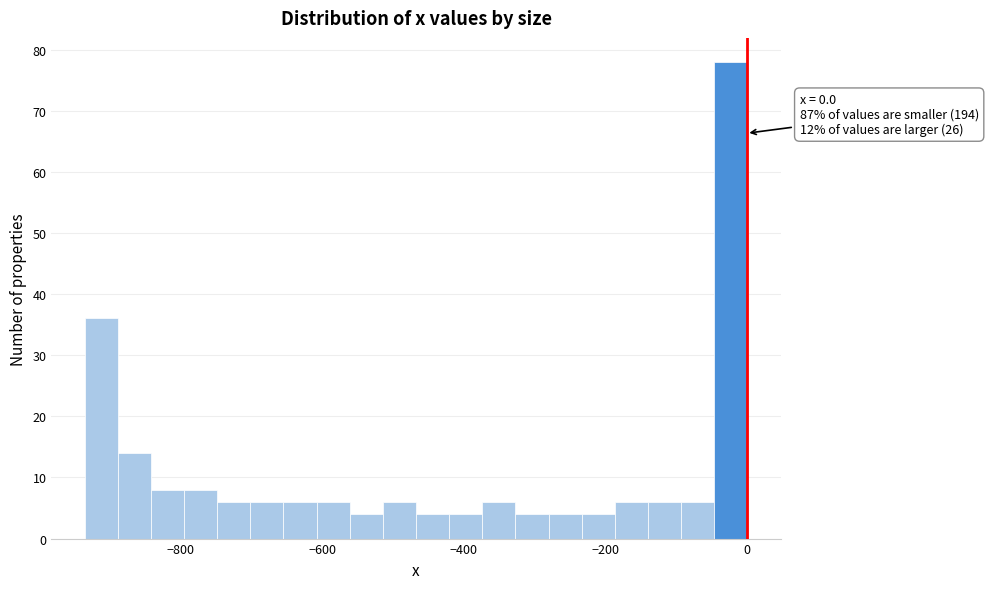

Around what value on the x-axis is the tallest bar? Give the approximate position of its centre, as read against the axis.

-20